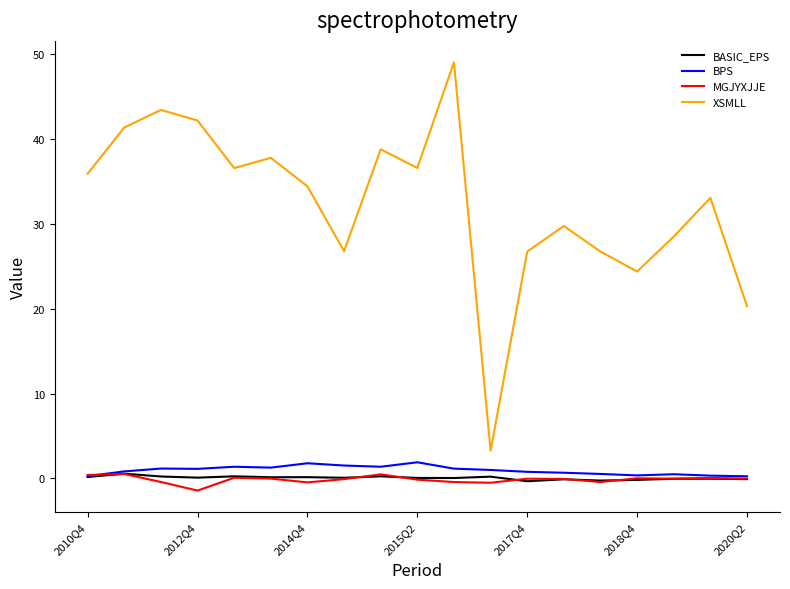

What are all the series names shown in the legend?

BASIC_EPS, BPS, MGJYXJJE, XSMLL